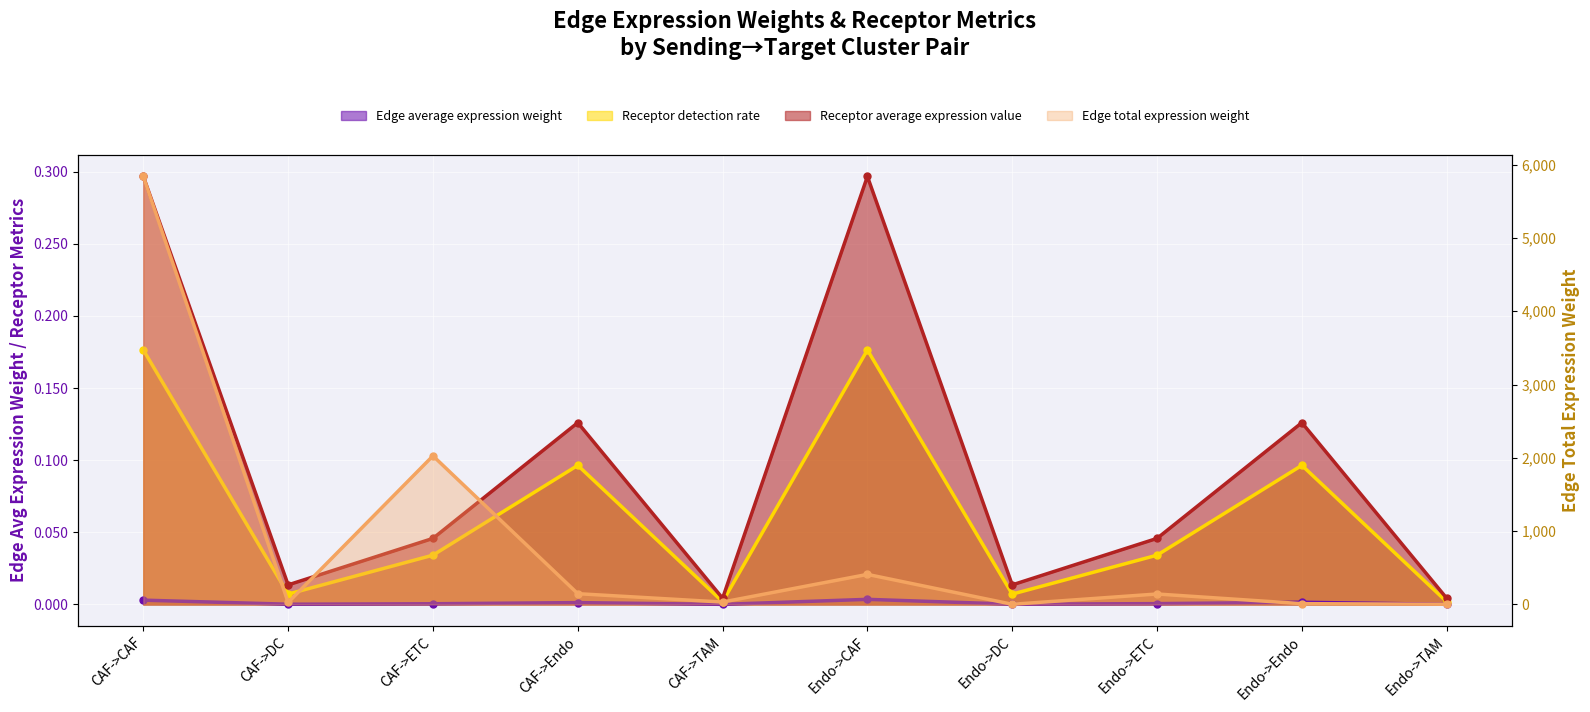

Which series has the largest total across all categories?

Edge total expression weight